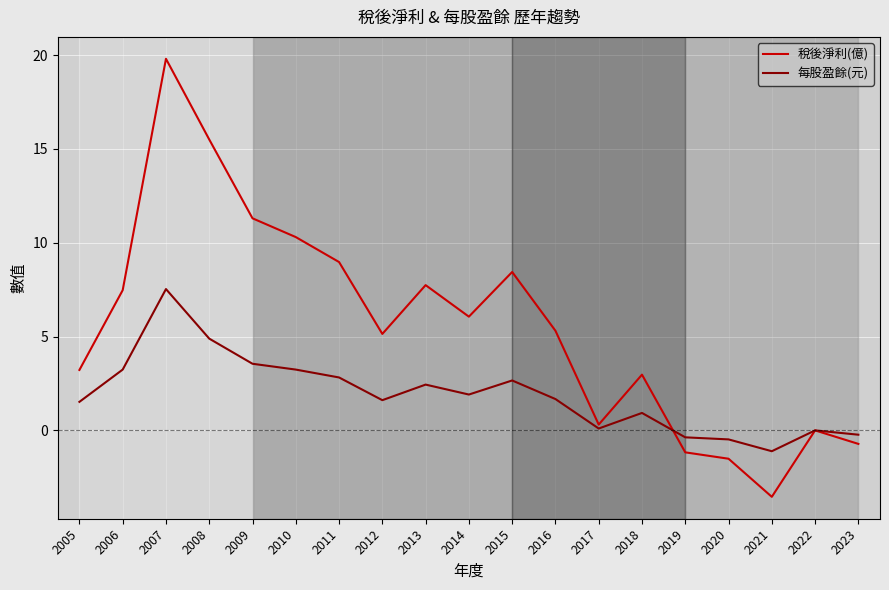

Which series has the largest range (max minus min)?

稅後淨利(億)